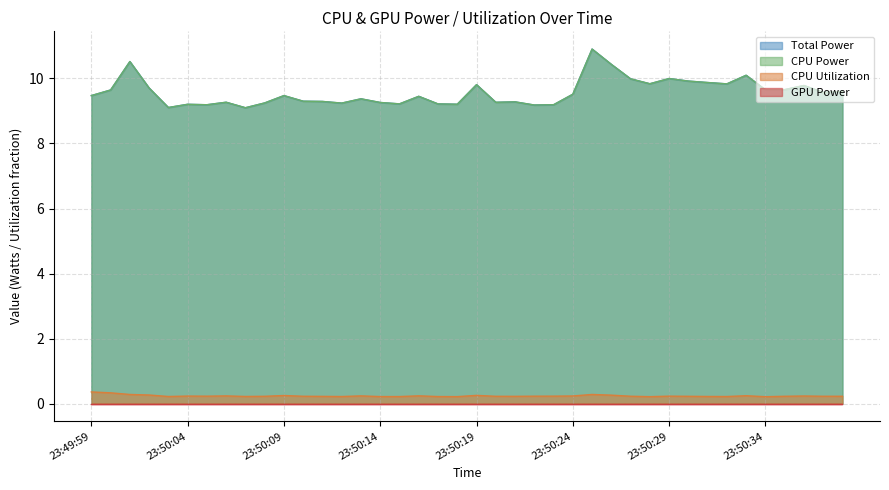

What is the total value across all series at 23:50:04?

18.6